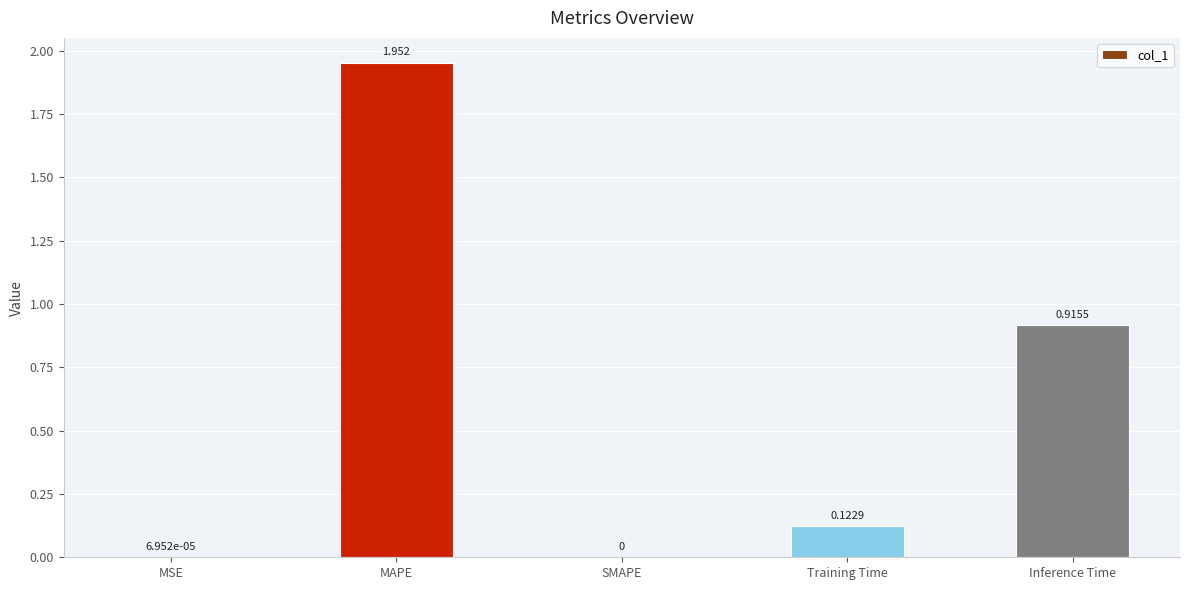

Which has a higher value, SMAPE or Inference Time?

Inference Time